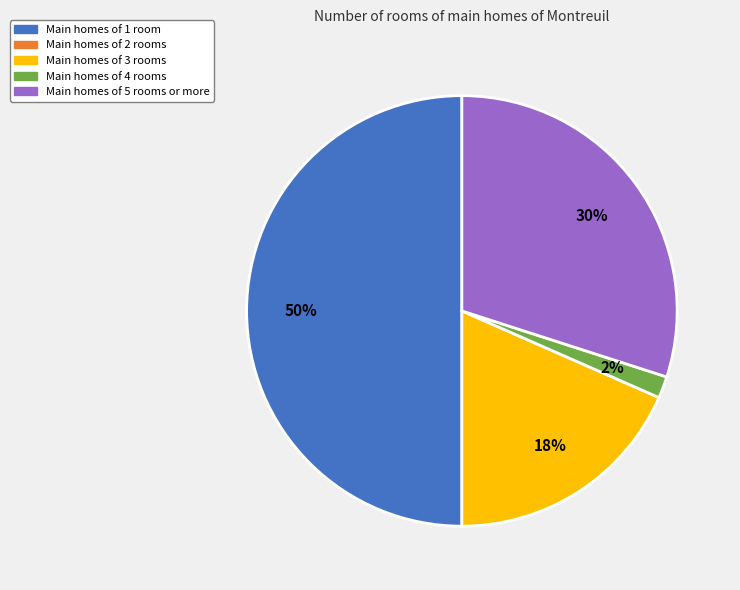

To the nearest percent, what is the difference between the largest and smallest slice percentages?

48%